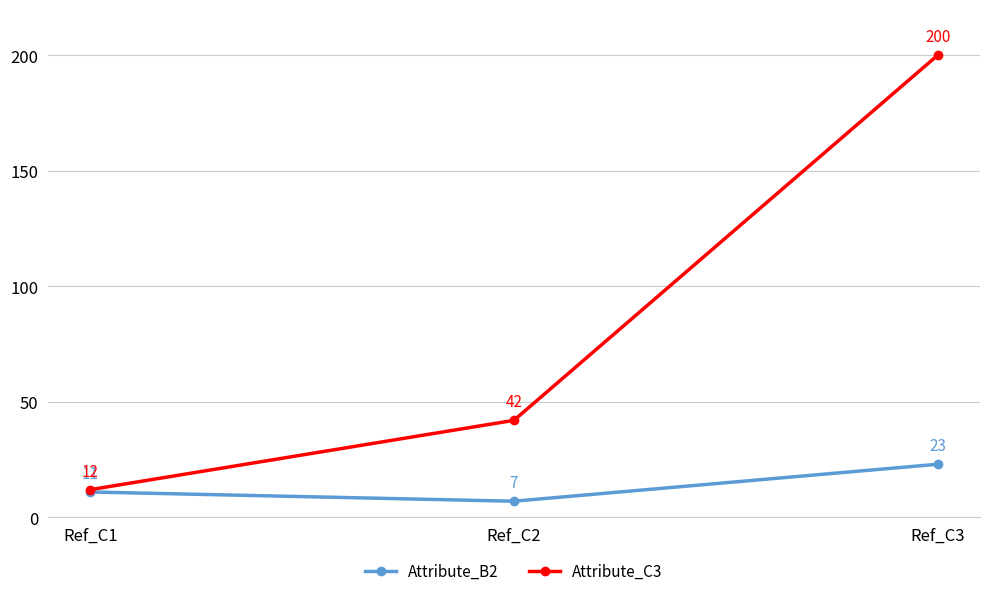

Which series has the largest total across all categories?

Attribute_C3